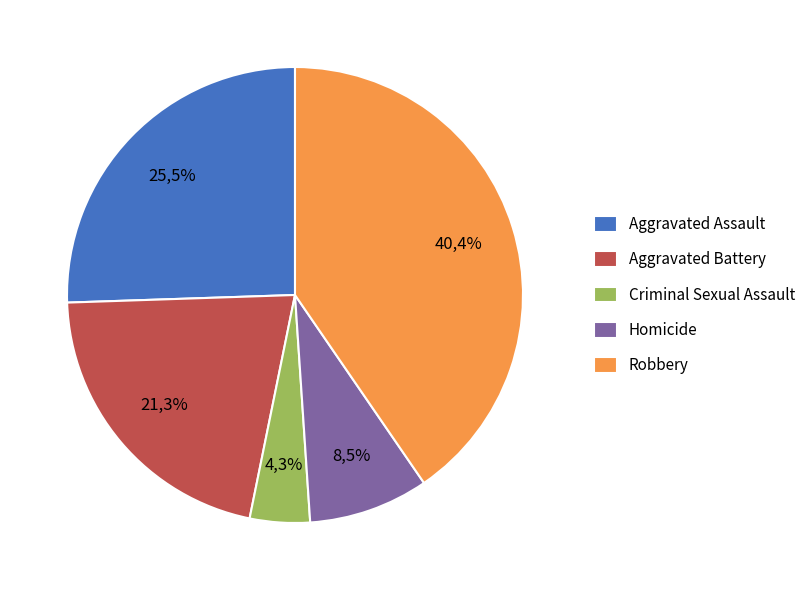

Count the number of slices in the pie.

5